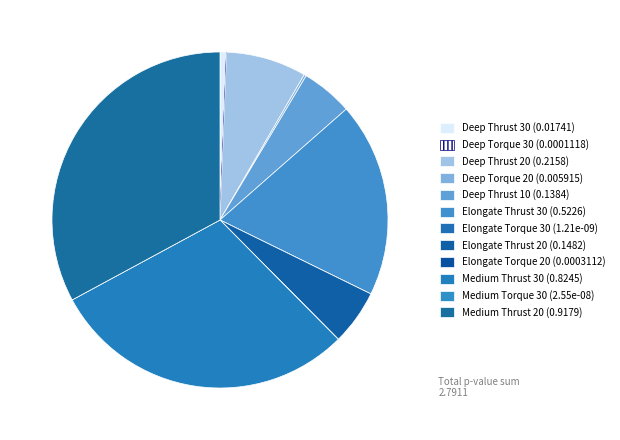

Rank the categories by value from highest to lowest.

Medium (0.9179), Medium (0.8245), Elongate (0.5226), Deep (0.2158), Elongate (0.1482), Deep (0.1384), Deep (0.01741), Deep (0.005915), Elongate (0.0003112), Deep (0.0001118), Medium (2.55E-08), Elongate (1.21E-09)